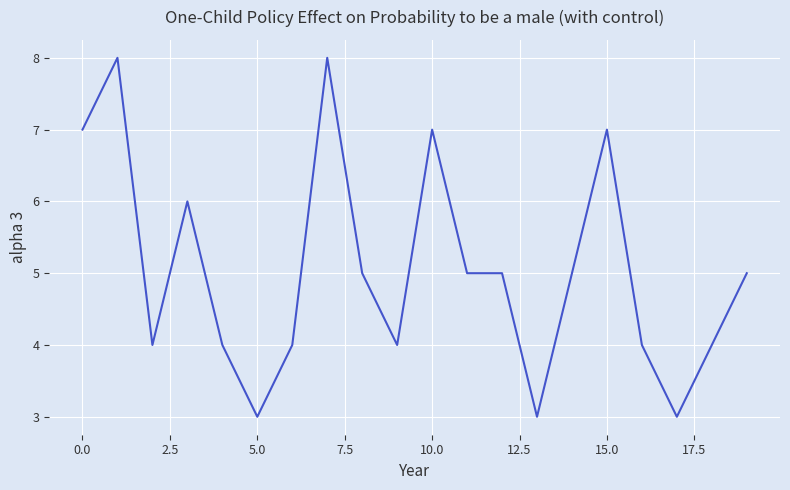

What is the greatest value displayed?

8